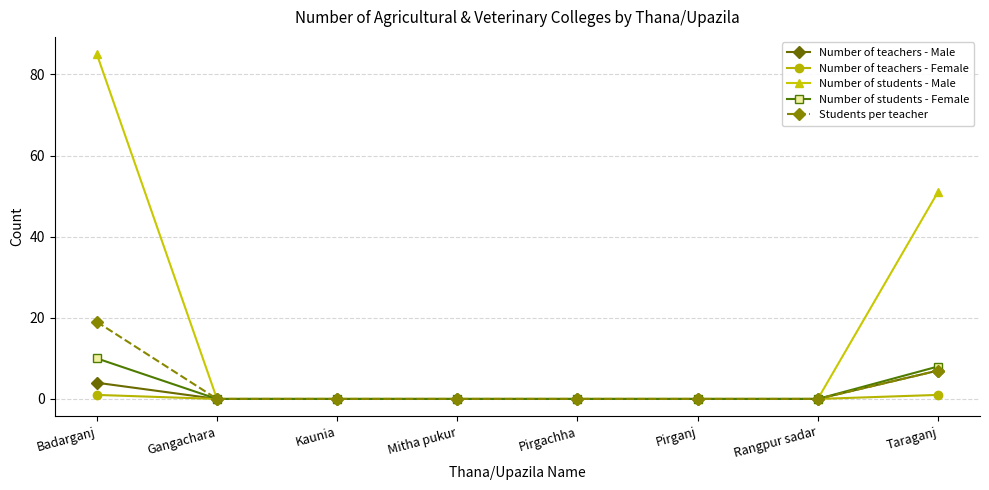

What is the label of the 5th point from the right?

Mitha pukur